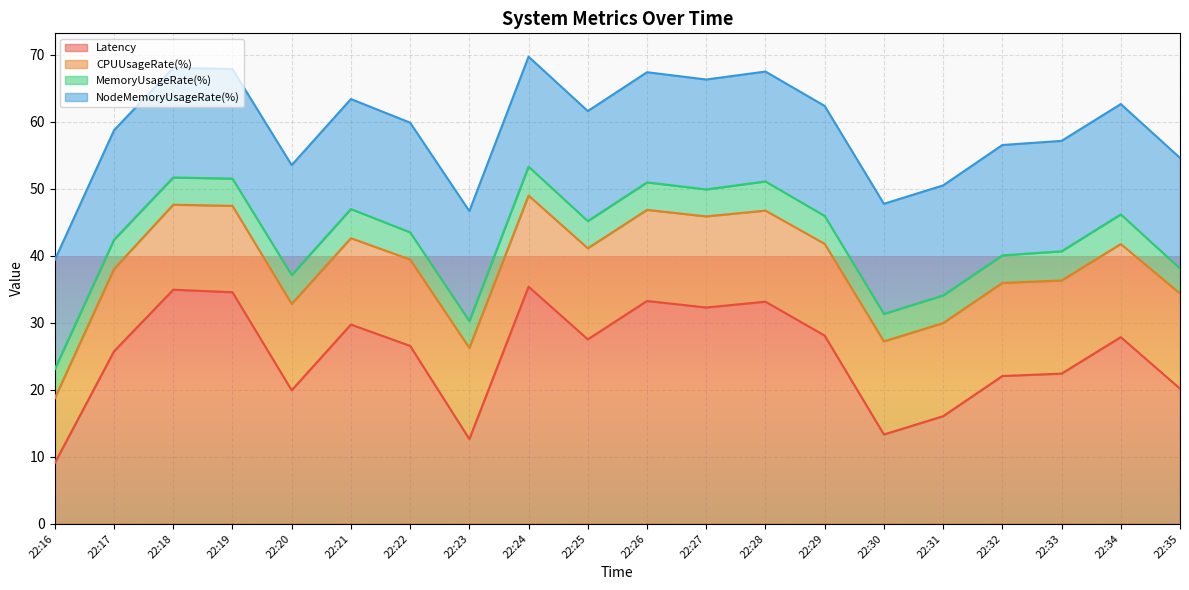

Rank the categories by Latency value from highest to lowest.

22:24, 22:18, 22:19, 22:26, 22:28, 22:27, 22:21, 22:29, 22:34, 22:25, 22:22, 22:17, 22:33, 22:32, 22:35, 22:20, 22:31, 22:30, 22:23, 22:16